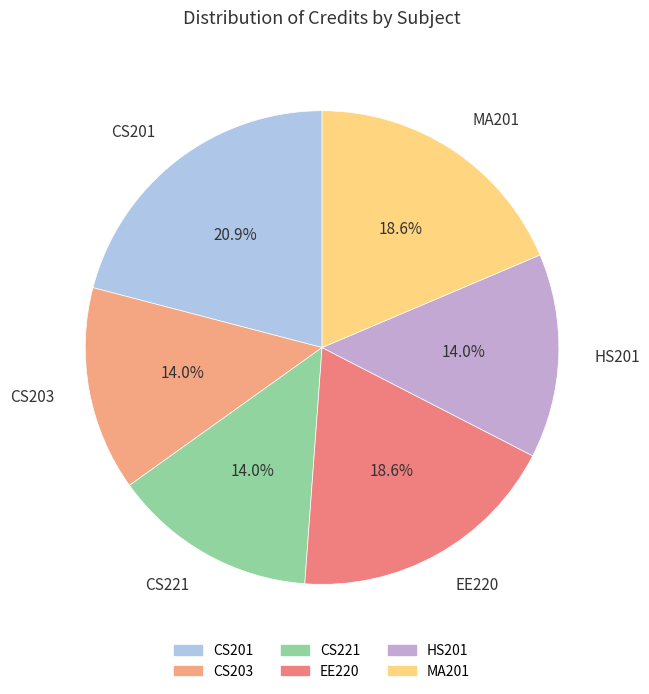

Is it true that EE220 is 19% of the pie?

True